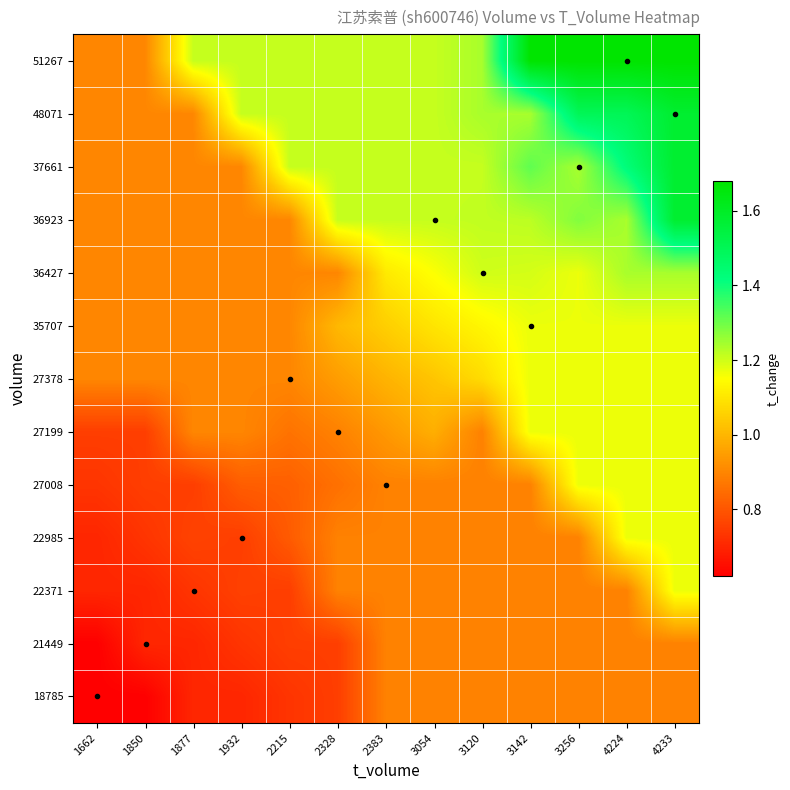

At how many categories does at least one series exceed 0?

13